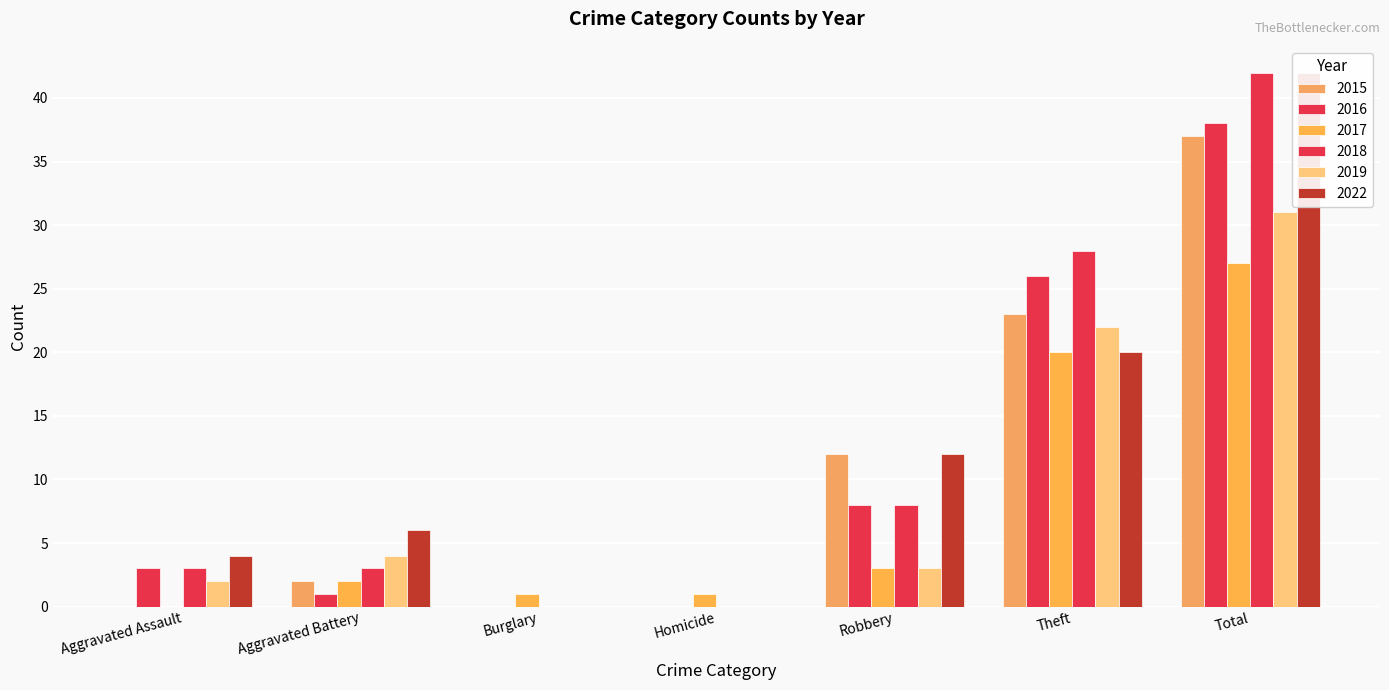

The 2019 series shows 11 at Homicide. True or false?

False